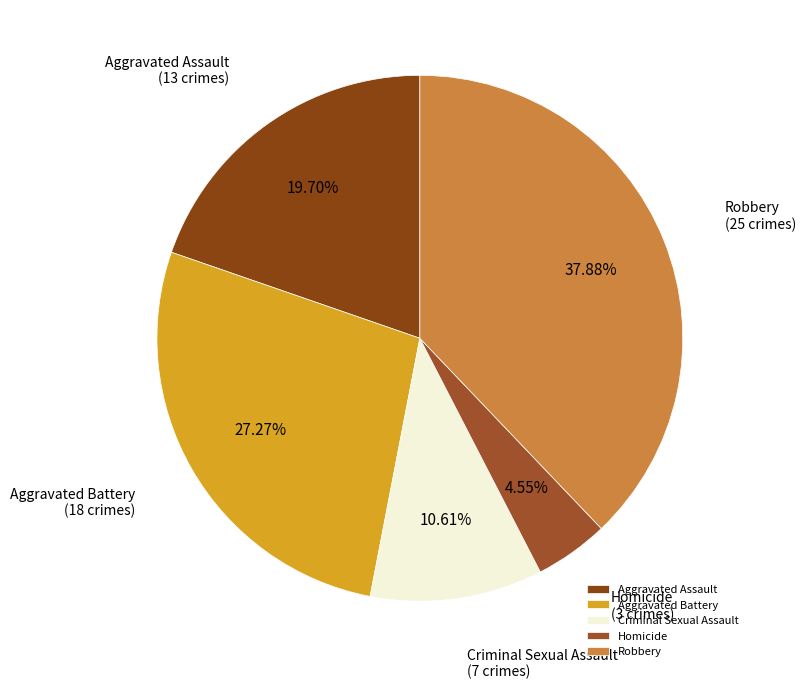

What percentage is the Homicide slice, to the nearest percent?

5%